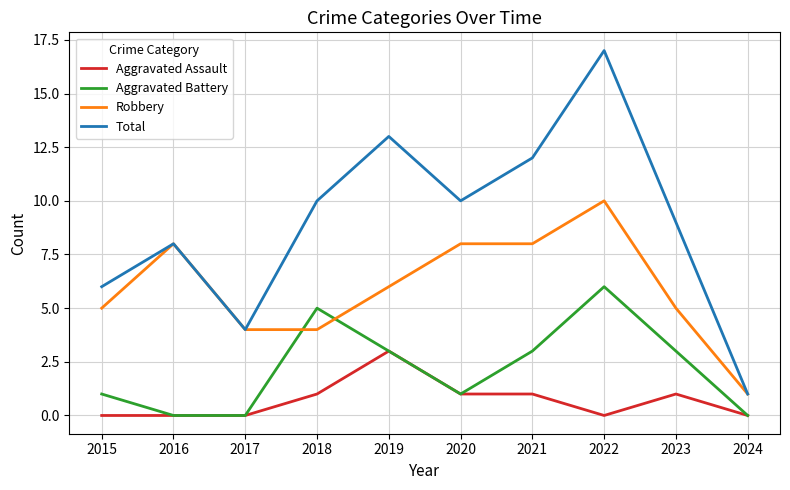

Which category has the highest value across all series?

2022